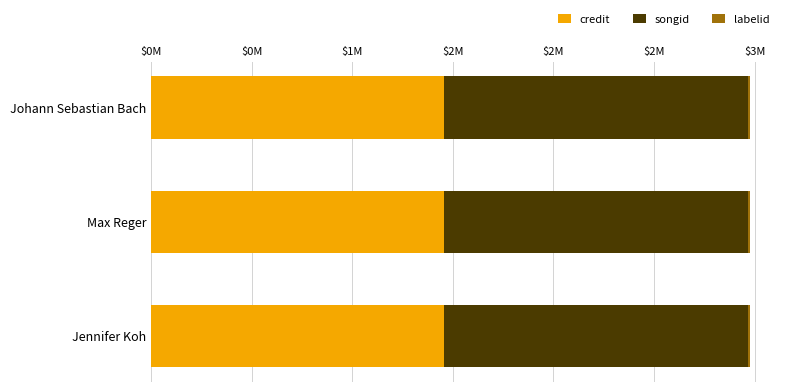

The labelid series shows 11833 at Johann Sebastian Bach. True or false?

False